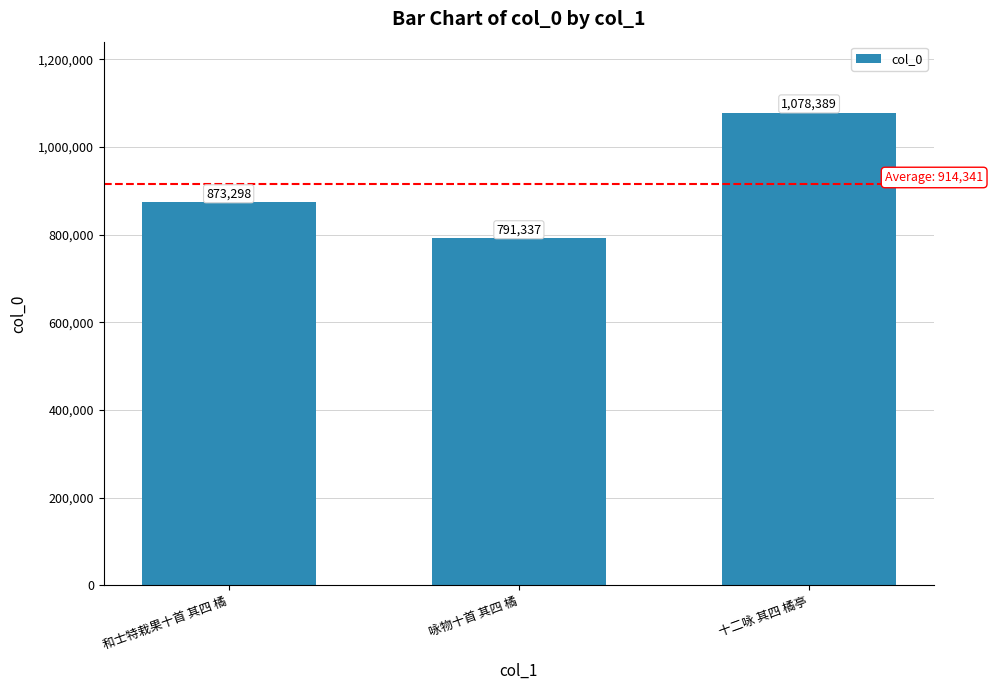

What is the greatest value displayed?

1078389